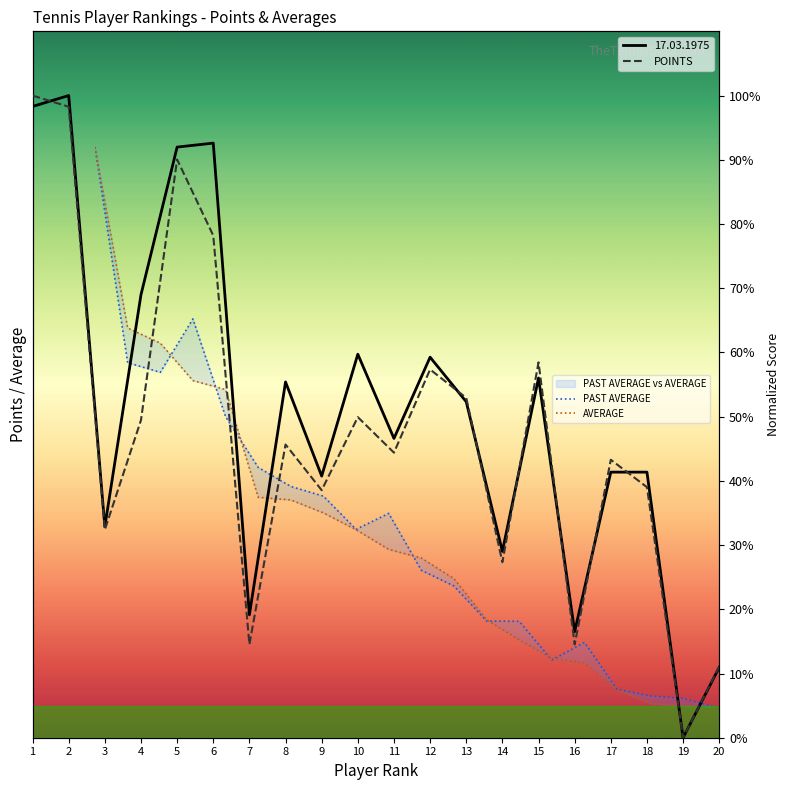

At which category does POINTS reach its first local valley?

3